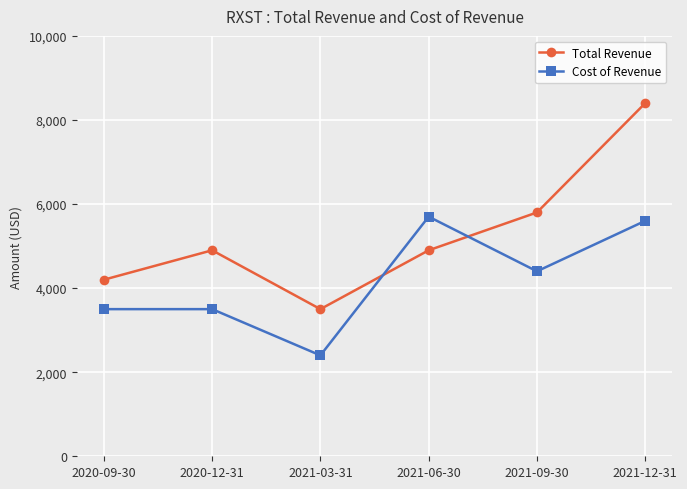

Which series has the largest total across all categories?

Total Revenue